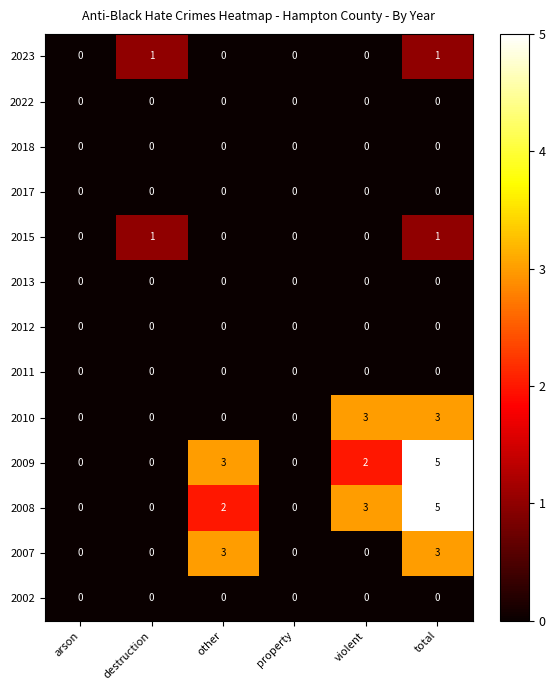

Count the number of categories in the chart.

6